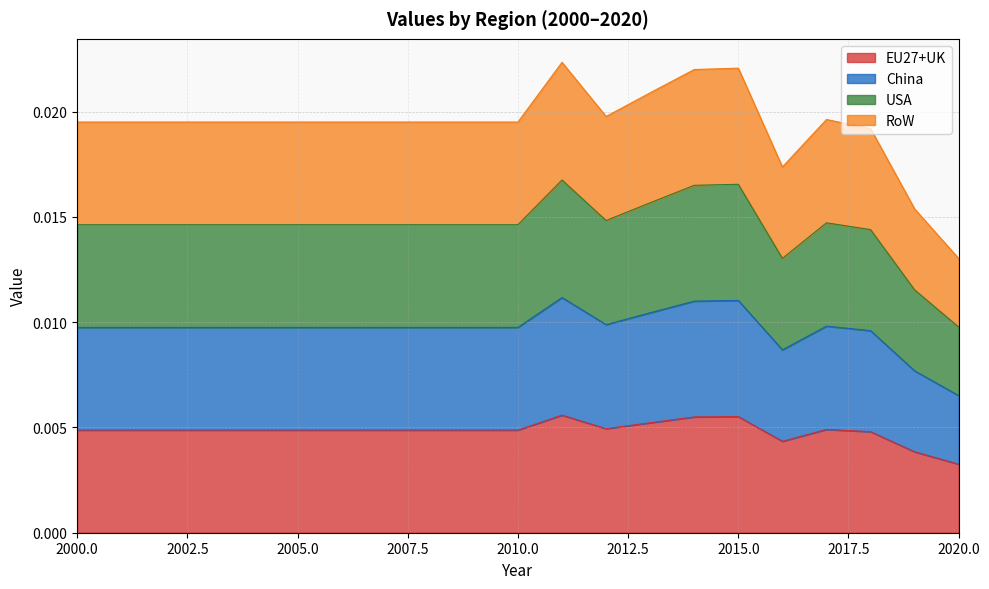

Which series has the largest total across all categories?

RoW